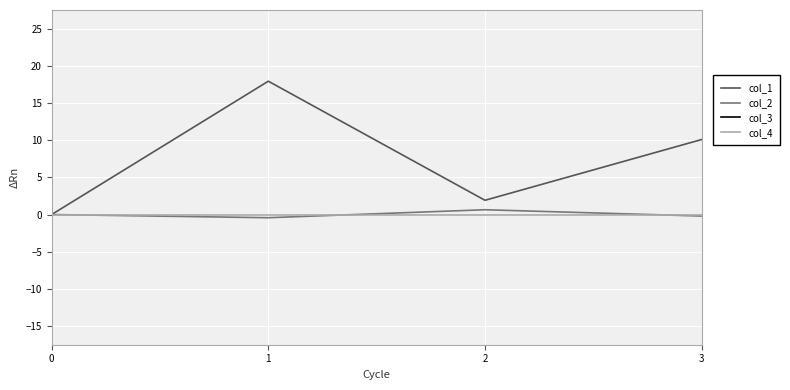

At 0, list the series in order from largest to smallest.

col_3, col_1, col_2, col_4